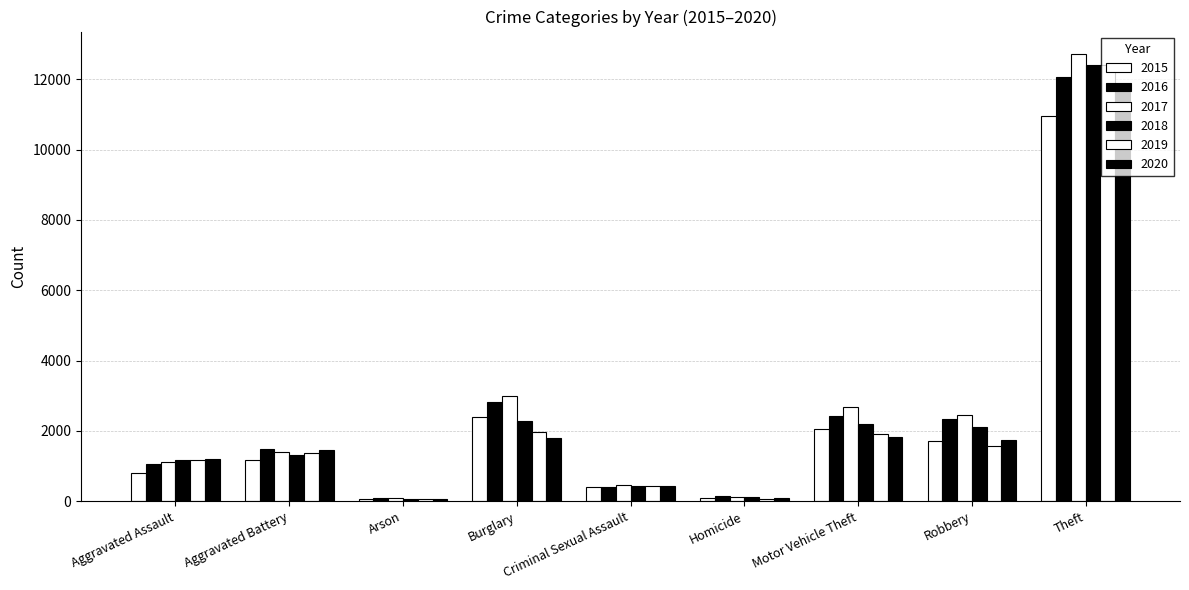

What is the label of the 3rd bar from the right?

Motor Vehicle Theft